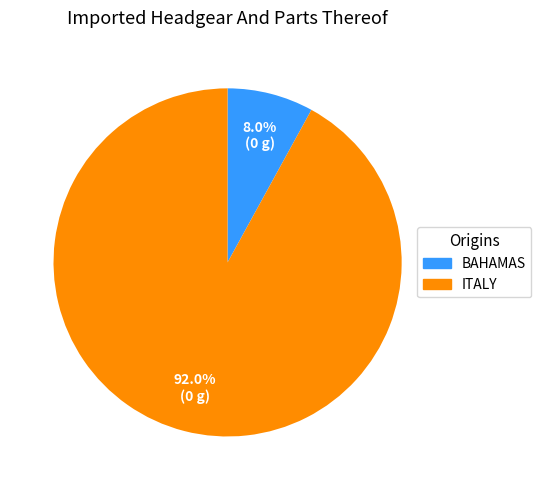

What is the largest slice in the pie chart?

ITALY